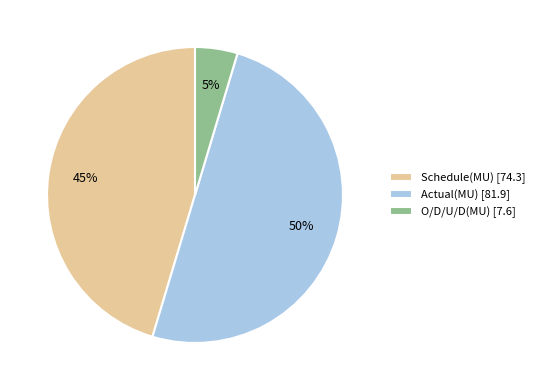

True or false: O/D/U/D(MU) accounts for 5% of the total.

True